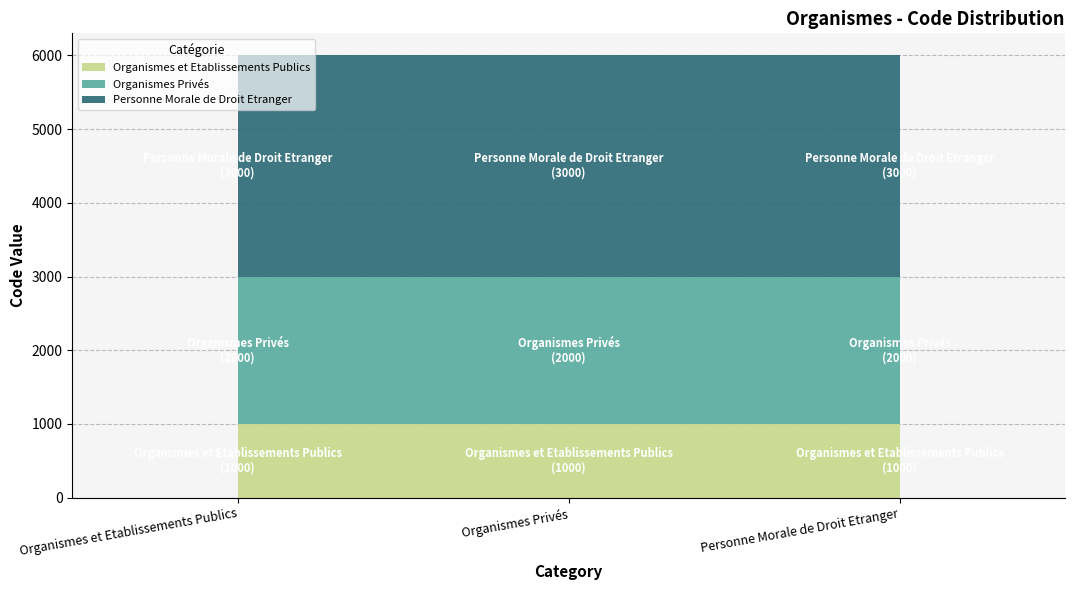

What is the value of the Organismes et Etablissements Publics point at the 3rd from the left?

1000